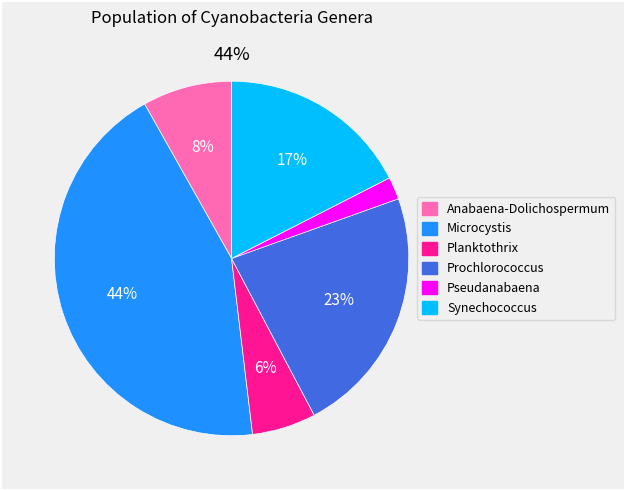

Is it true that Planktothrix is 6% of the pie?

True